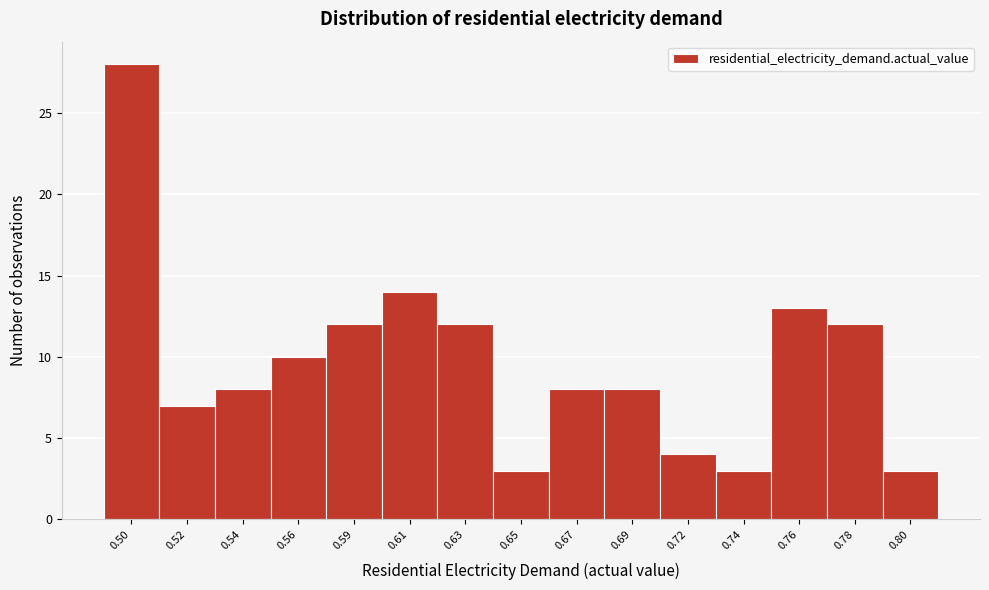

Reading left to right, what are all the values shown in this chart?

28	7	8	10	12	14	12	3	8	8	4	3	13	12	3